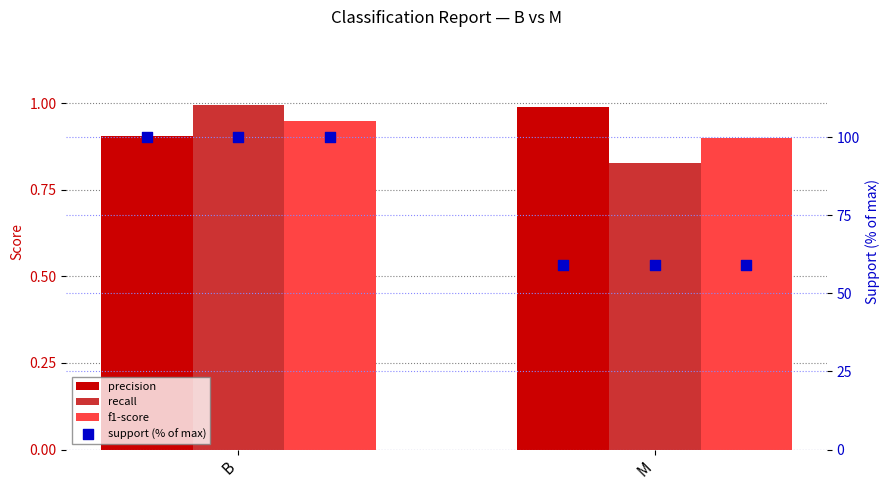

Which series reaches the maximum Y coordinate?

support (% of max)